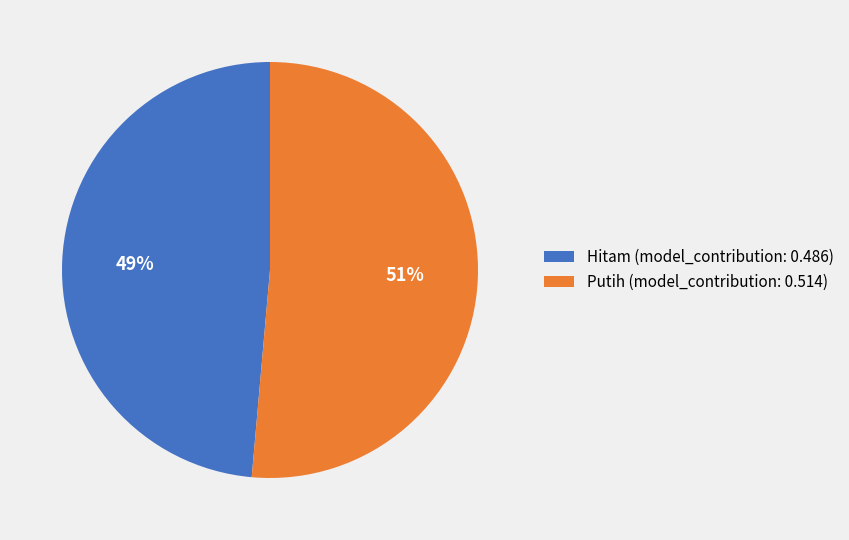

Does Hitam represent more than half of the total?

No